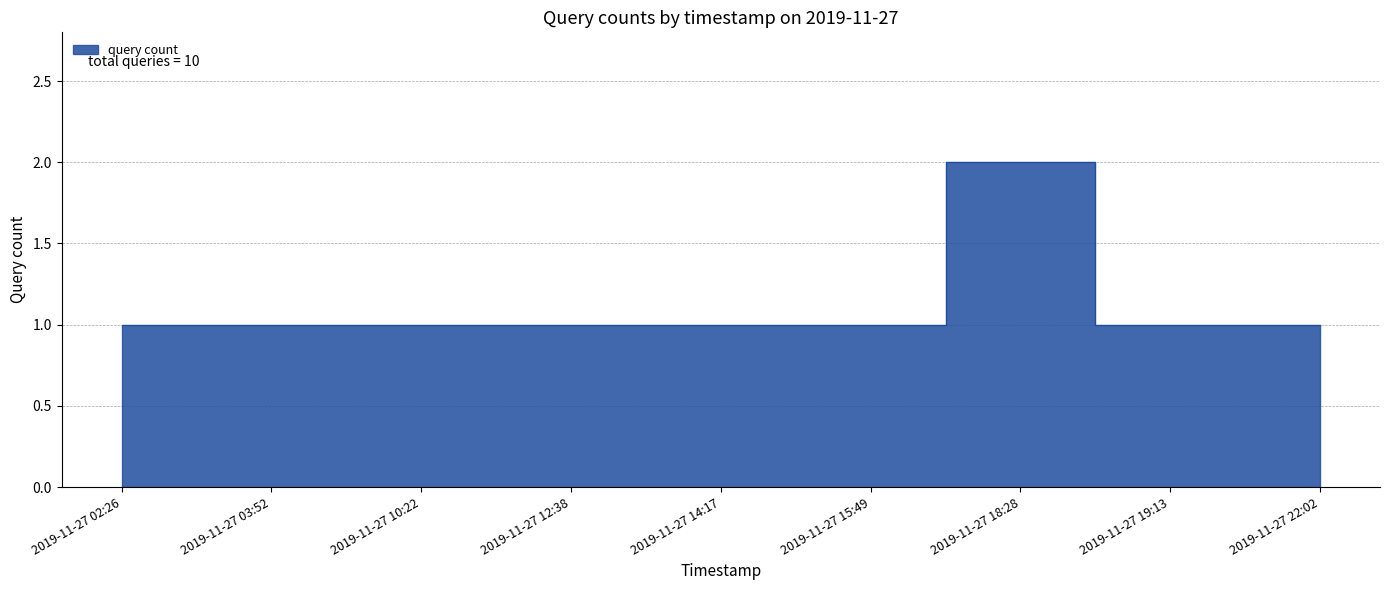

Rank the categories by value from highest to lowest.

2019-11-27 18:28, 2019-11-27 02:26, 2019-11-27 03:52, 2019-11-27 10:22, 2019-11-27 12:38, 2019-11-27 14:17, 2019-11-27 15:49, 2019-11-27 19:13, 2019-11-27 22:02